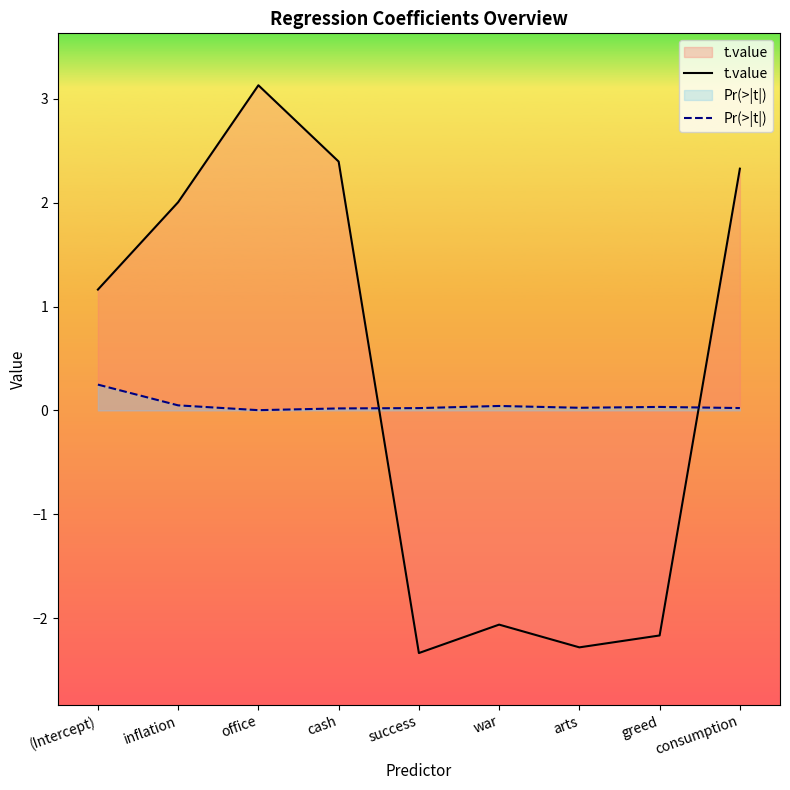

At which category is the sum across all series the highest?

office